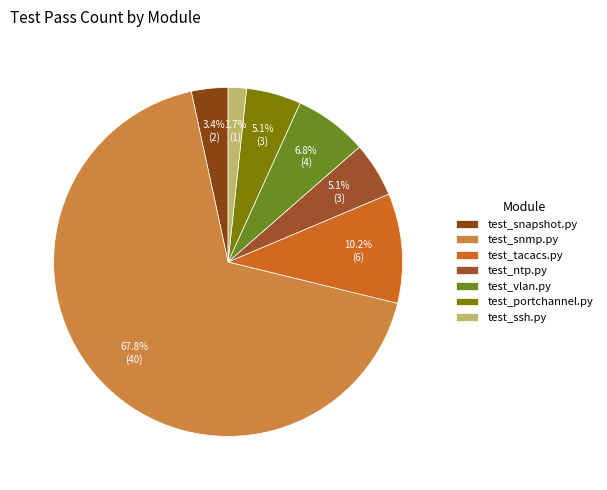

What is the largest slice in the pie chart?

test_snmp.py